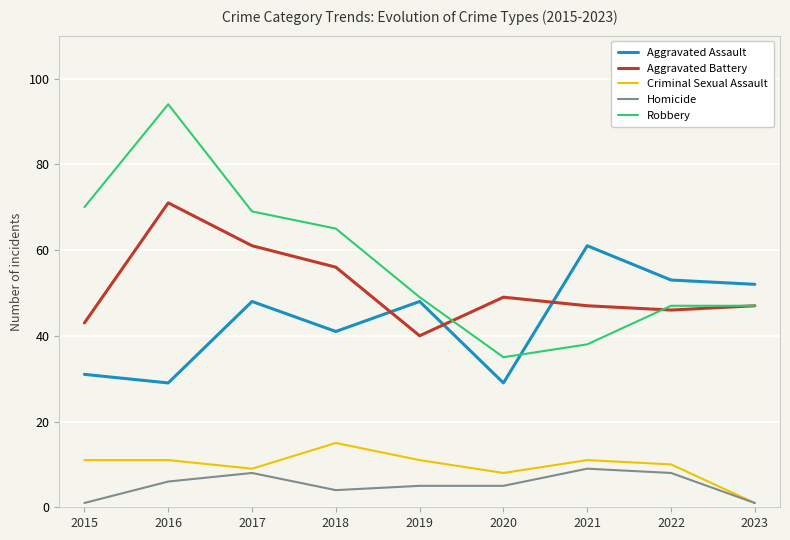

What is the difference between the Aggravated Battery values at 2023 and 2022?

1